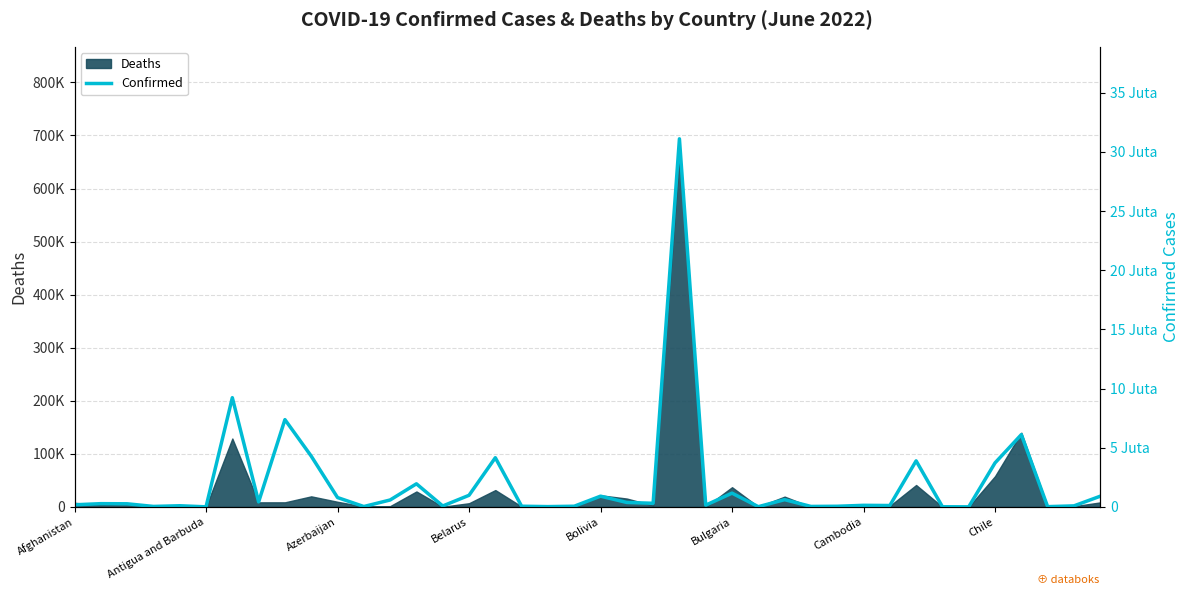

True or false: the data shows 3059854 at 13.

False